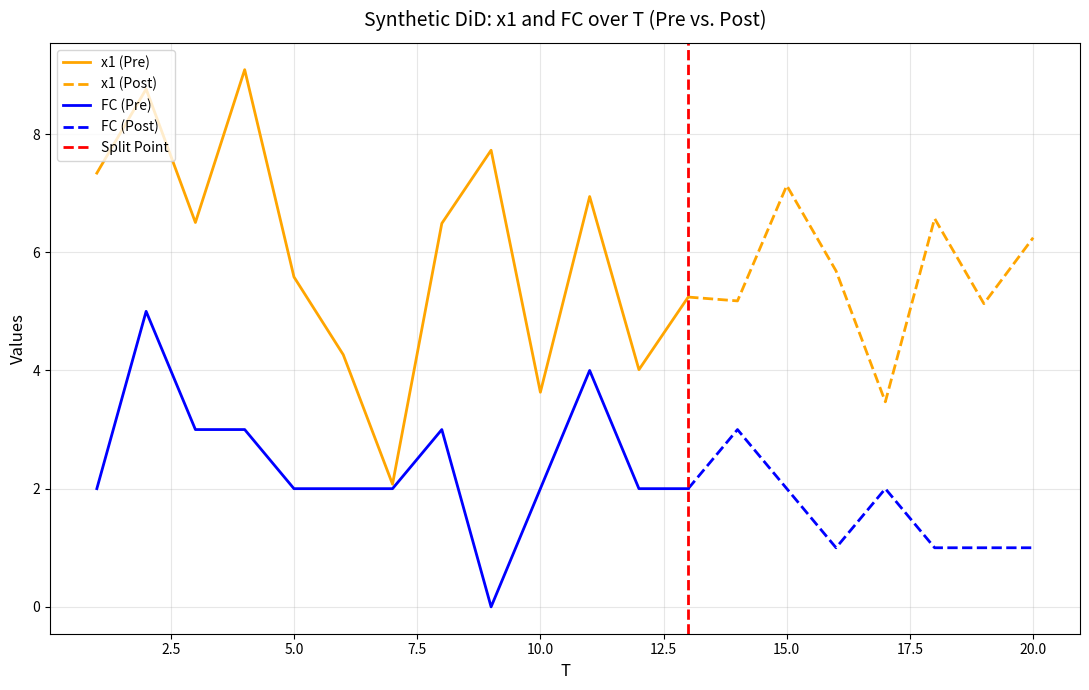

True or false: FC has more than 0 points higher than both neighbors.

True